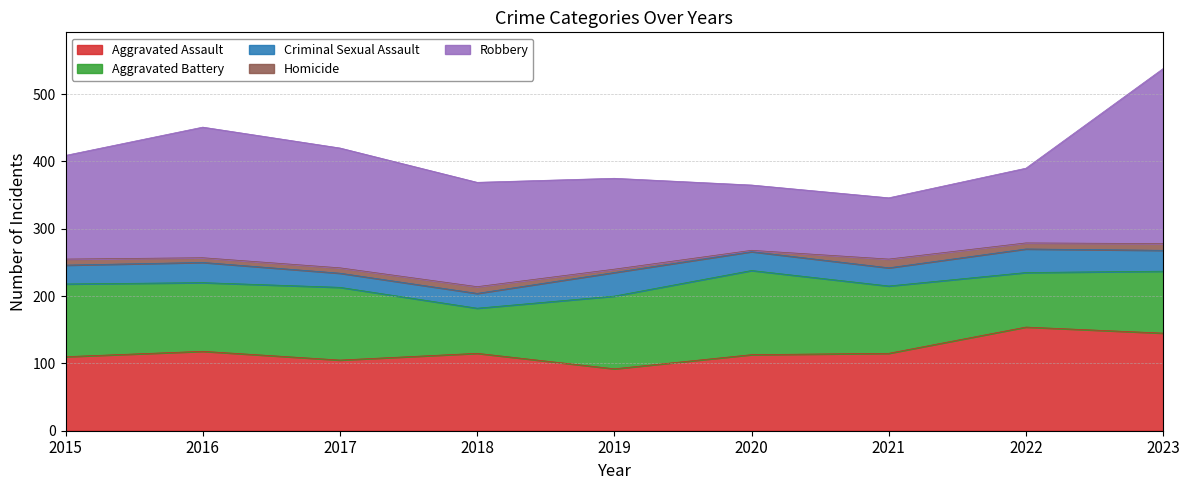

Does the chart display data point markers on the line(s)?

No